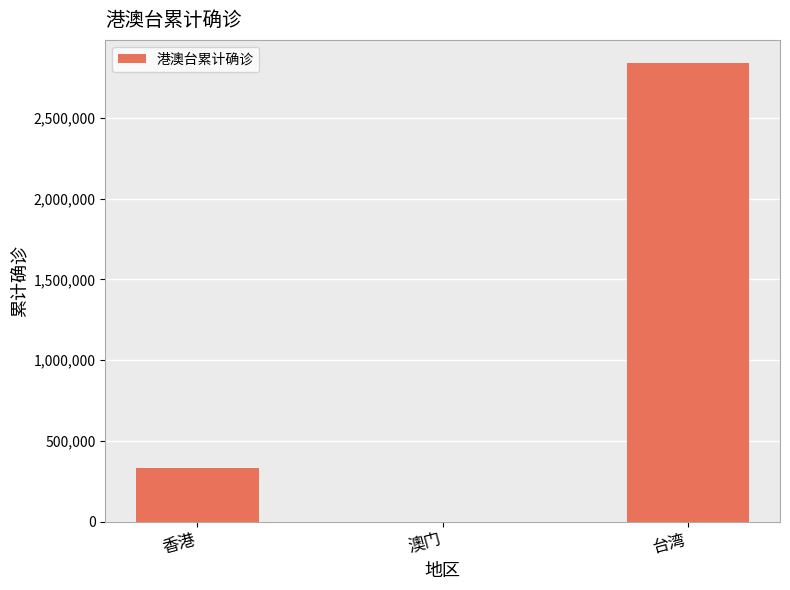

What is the sum of all values?

3175166